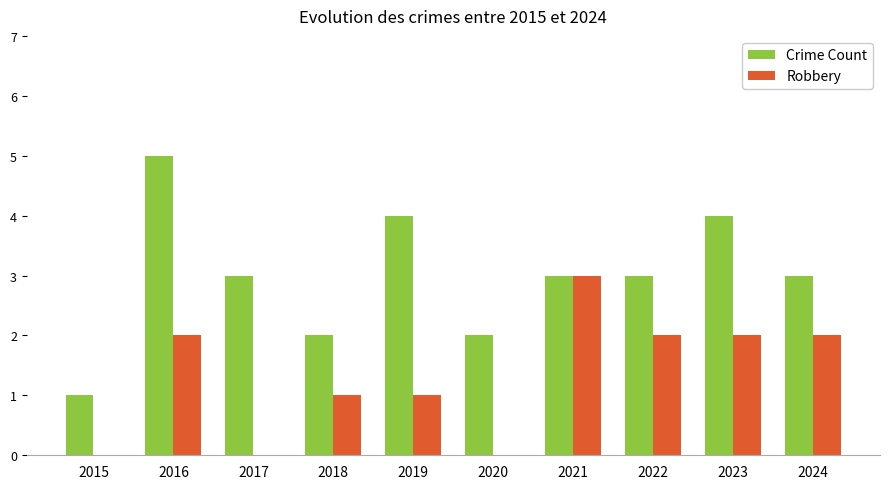

Are the bars grouped side by side (vs. stacked)?

Yes